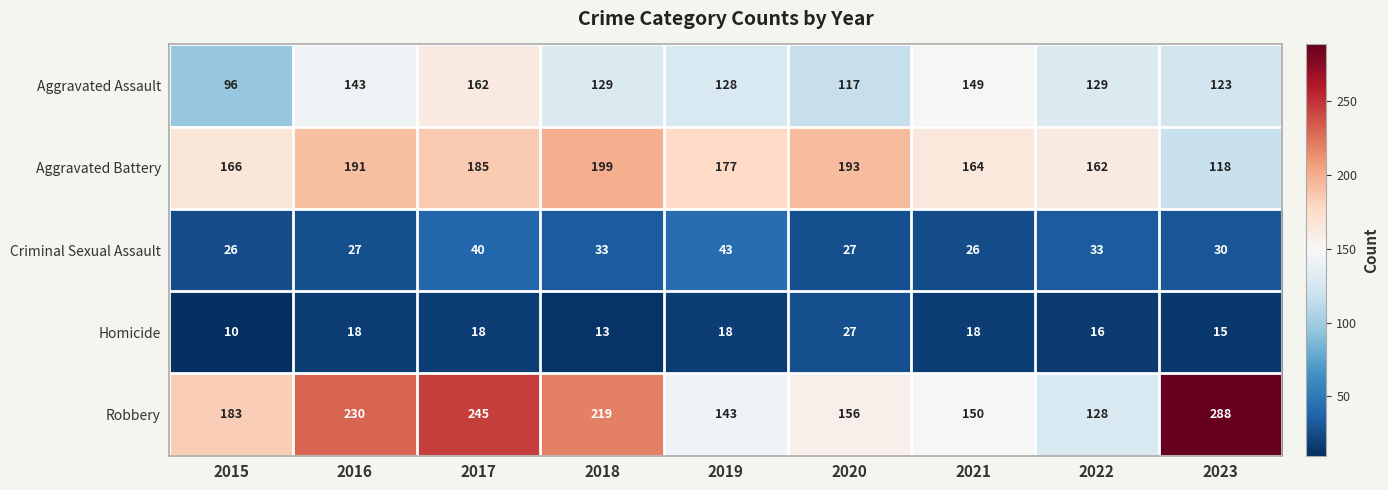

True or false: Criminal Sexual Assault has a value of 33 at 2022.

True